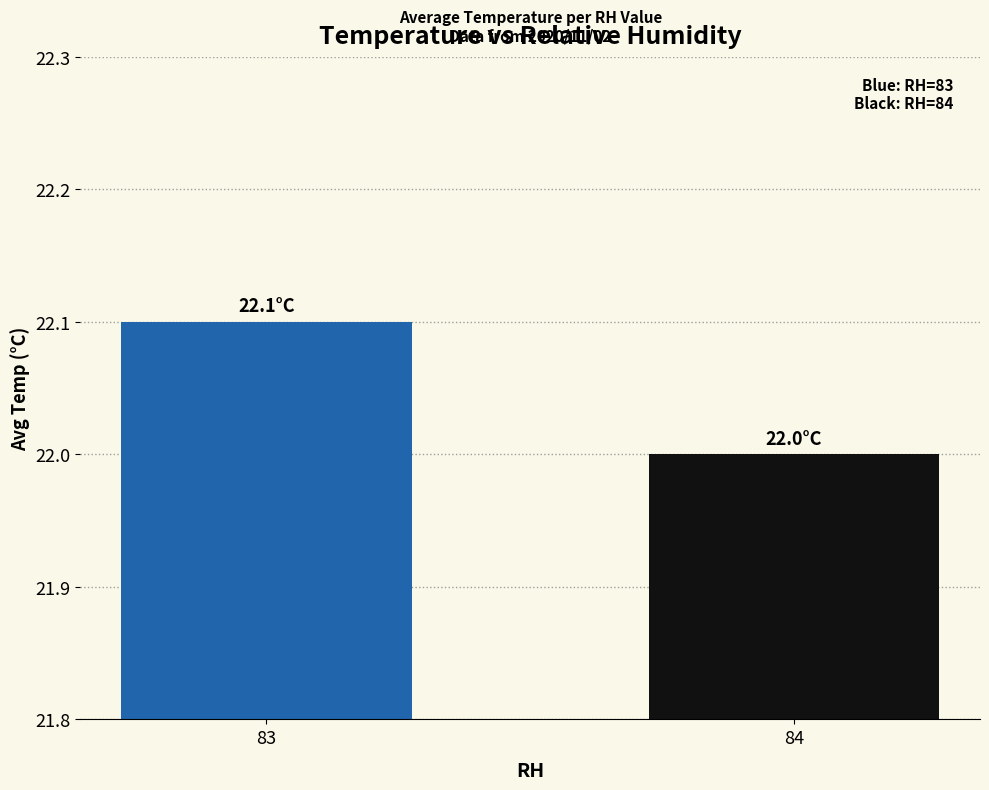

Between 84 and 83, which is larger?

83